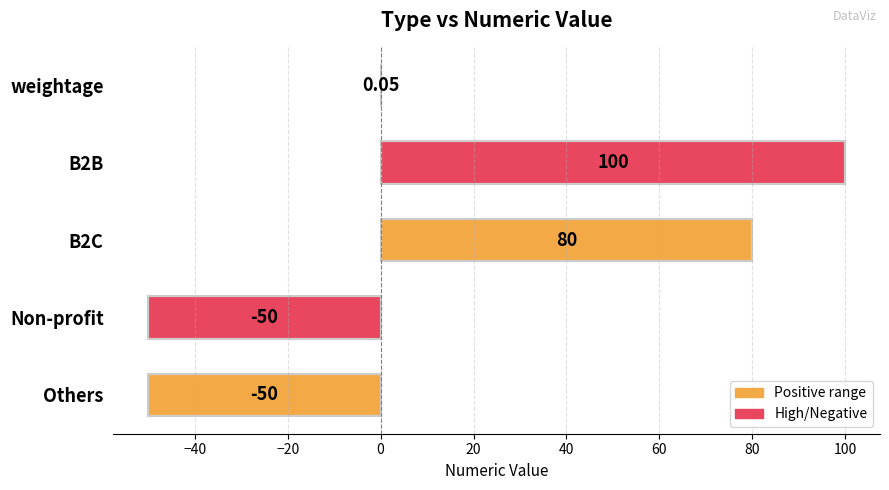

Which has a higher value, B2C or Non-profit?

B2C